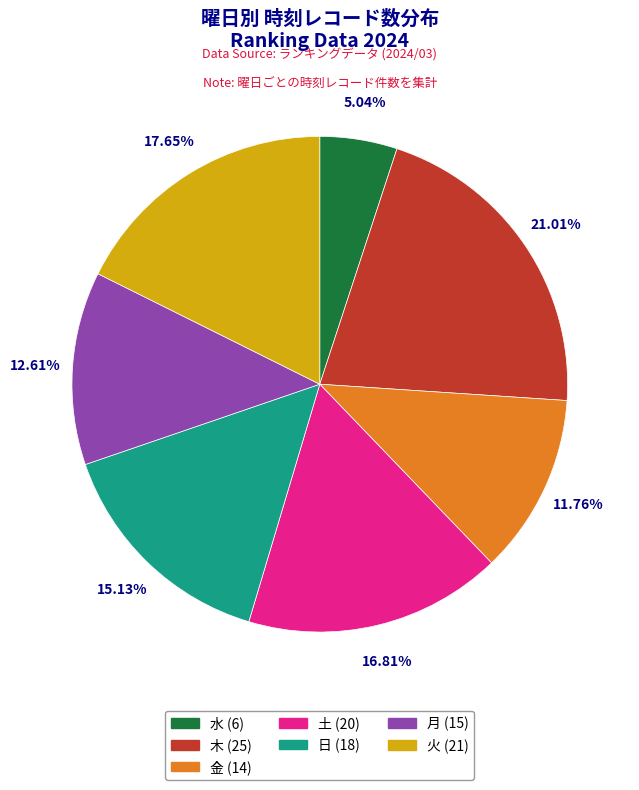

Do 木 (25) and 金 (14) together represent more than half of the pie?

No